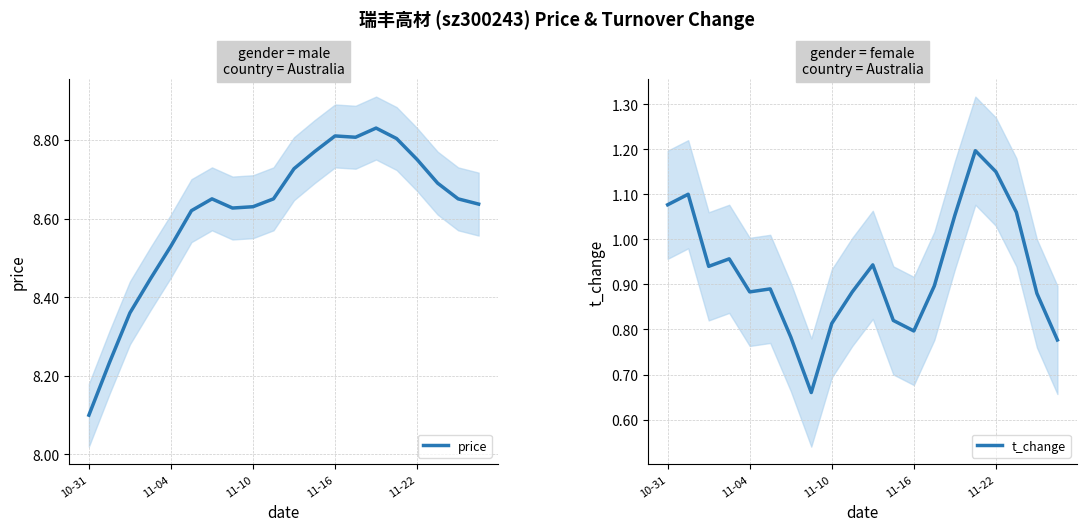

At how many categories does at least one series exceed 4?

20